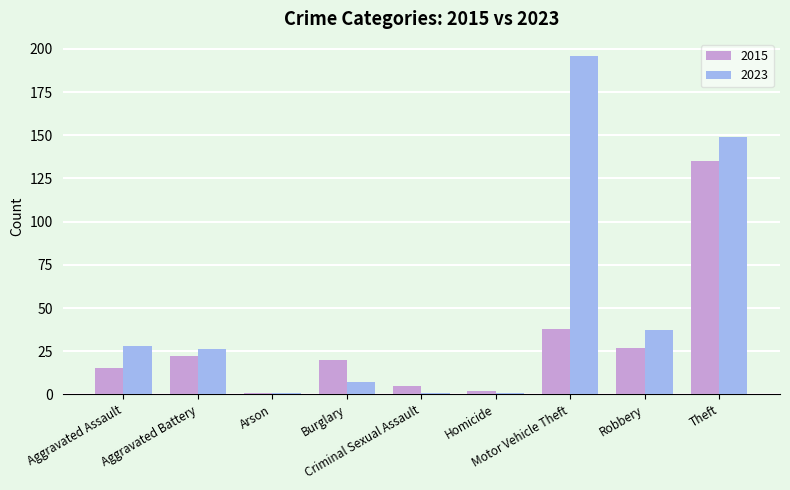

How many series are shown in this chart?

2